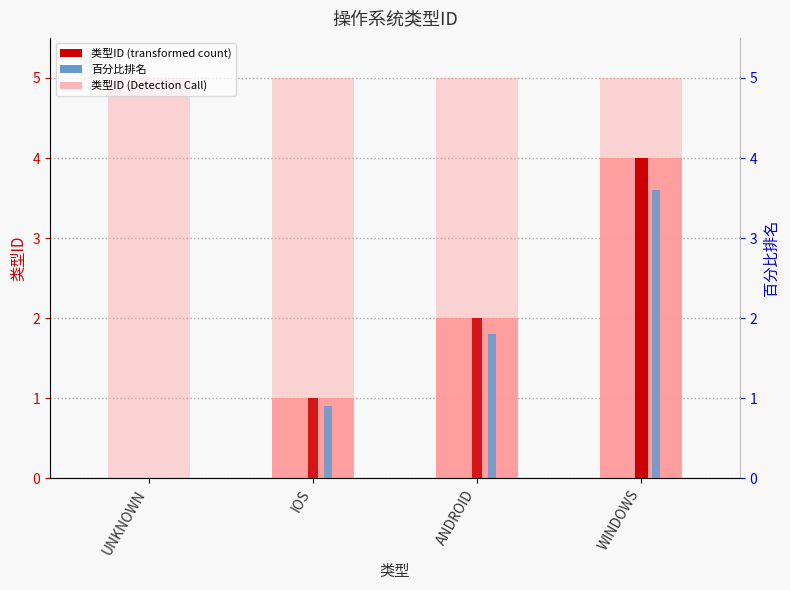

At which label does the data first exceed 2?

WINDOWS